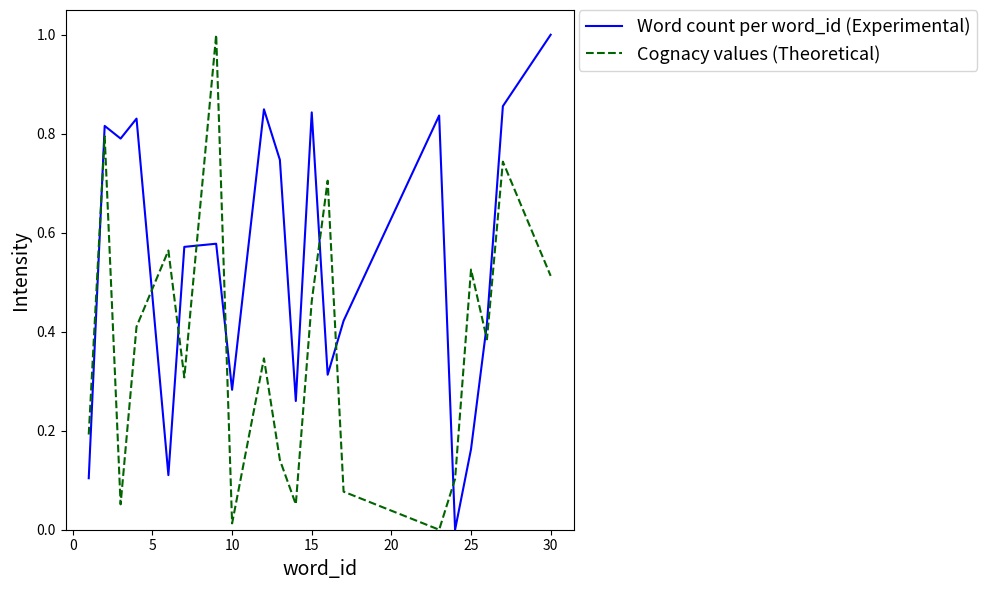

What is the maximum value shown in the chart?

1.0